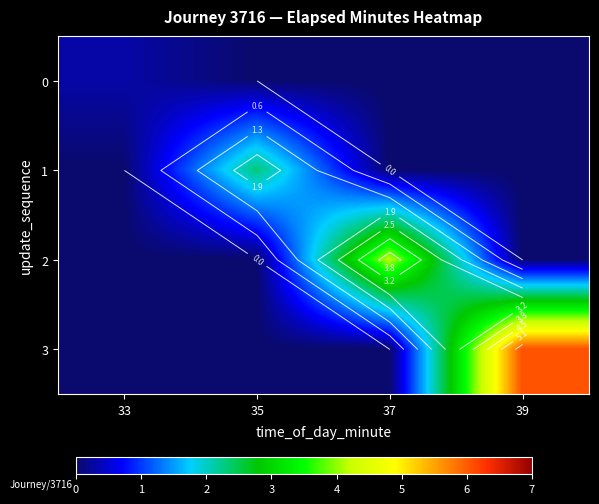

Count the number of categories in the chart.

4